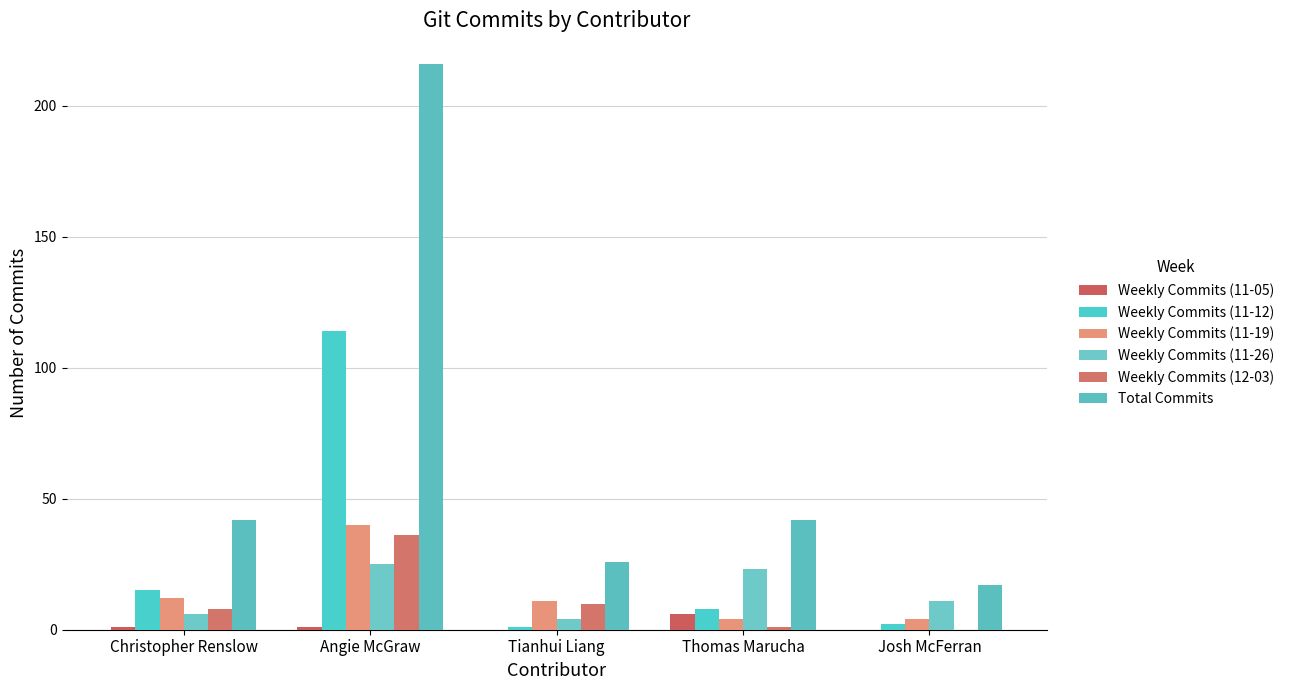

What is the difference between the highest and lowest values at Tianhui Liang?

26